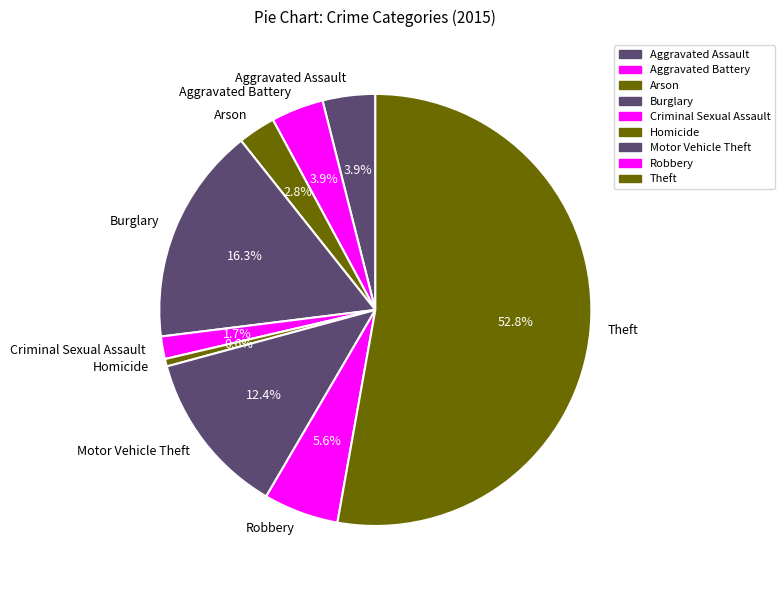

What percentage is NOT represented by Aggravated Assault?

96.1%